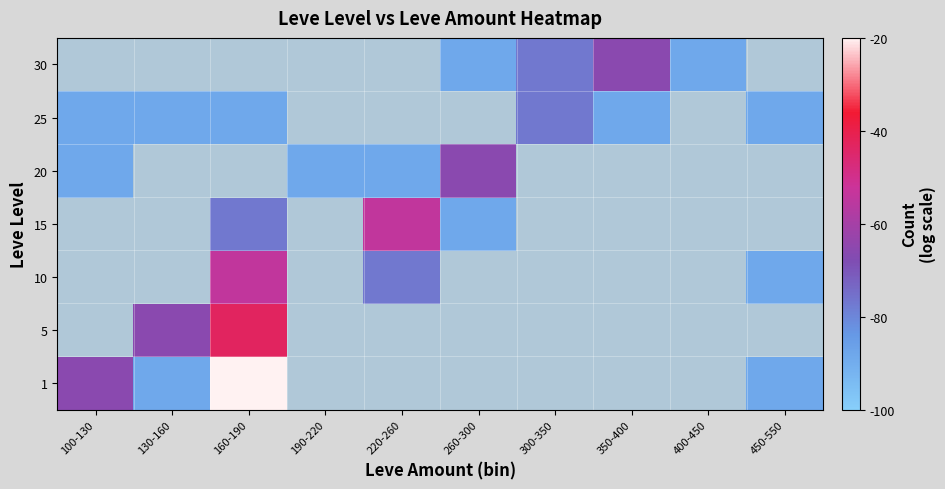

What is the approximate value of 25 at 300-350?

-77.1